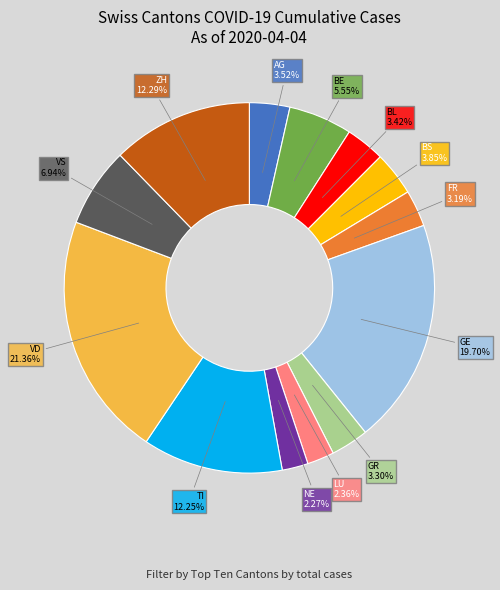

Which has a higher value, BE or FR?

BE